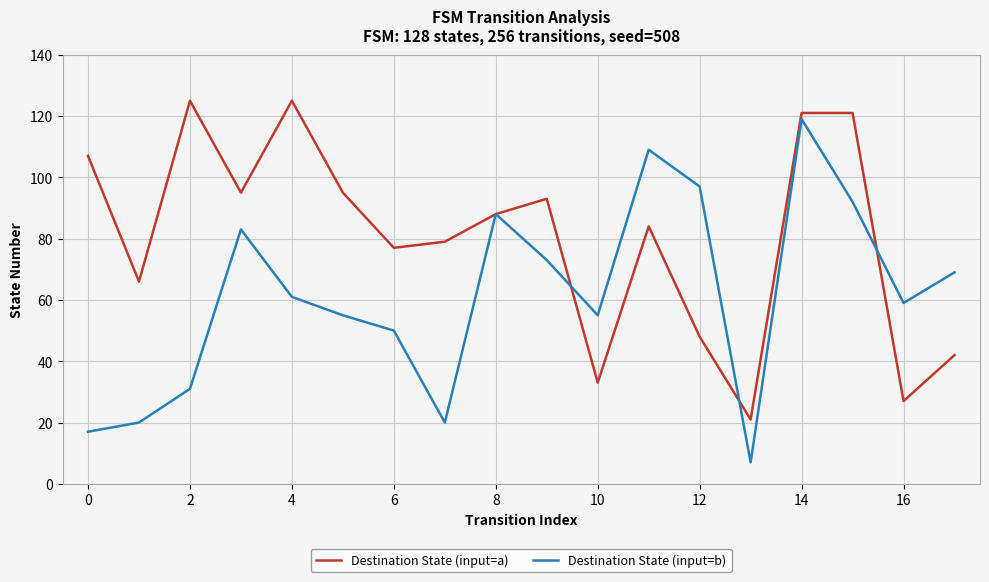

What is the greatest value displayed?

125